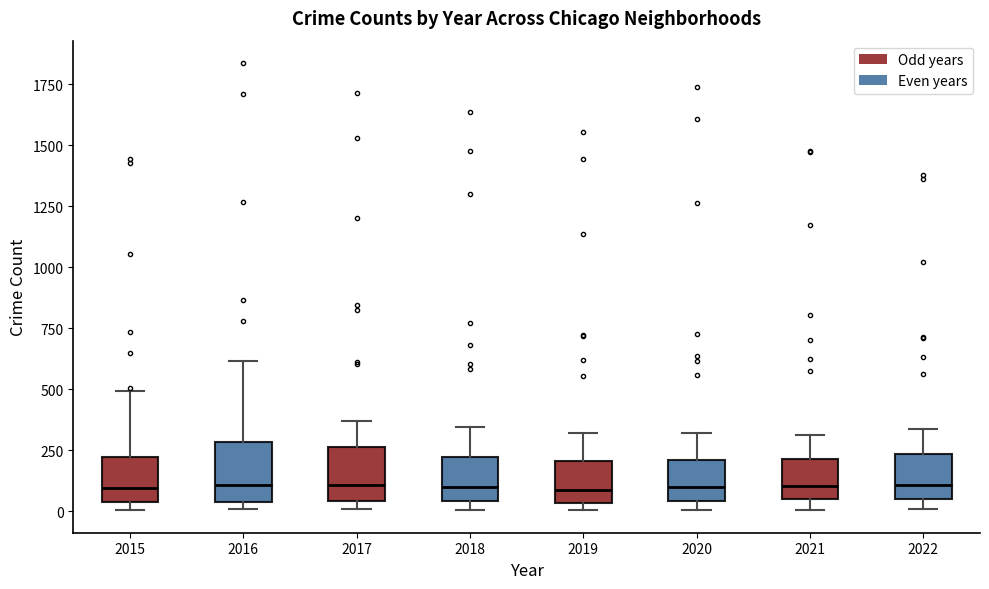

Reading left to right, read every box against the y-axis: the position of its median line, the range the box covers, and the ends of its whiskers. The values are not printed on the chart, so give them approximately, as read against the axis.

2015: median 100, box 50 to 200, whiskers 0 to 500
2016: median 100, box 50 to 300, whiskers 0 to 600
2017: median 100, box 50 to 250, whiskers 0 to 350
2018: median 100, box 50 to 200, whiskers 0 to 350
2019: median 100, box 50 to 200, whiskers 0 to 300
2020: median 100, box 50 to 200, whiskers 0 to 300
2021: median 100, box 50 to 200, whiskers 0 to 300
2022: median 100, box 50 to 250, whiskers 0 to 350